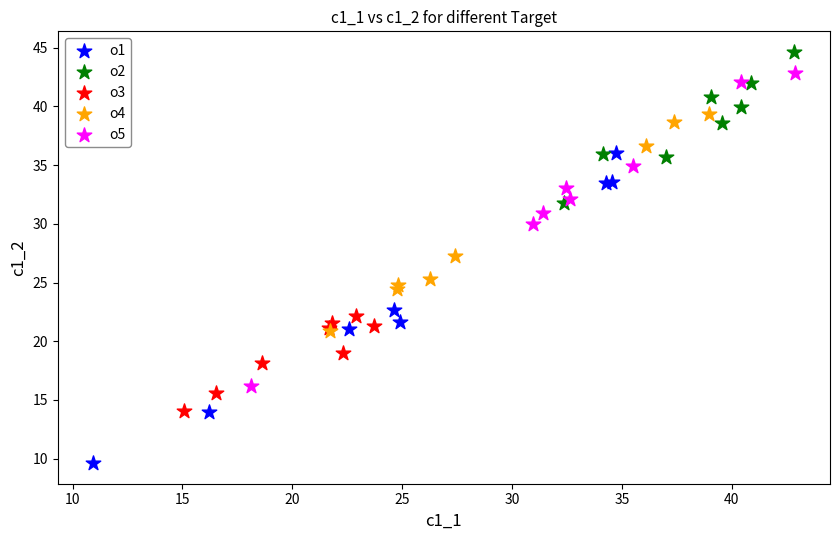

Which series contains the highest Y value?

o2